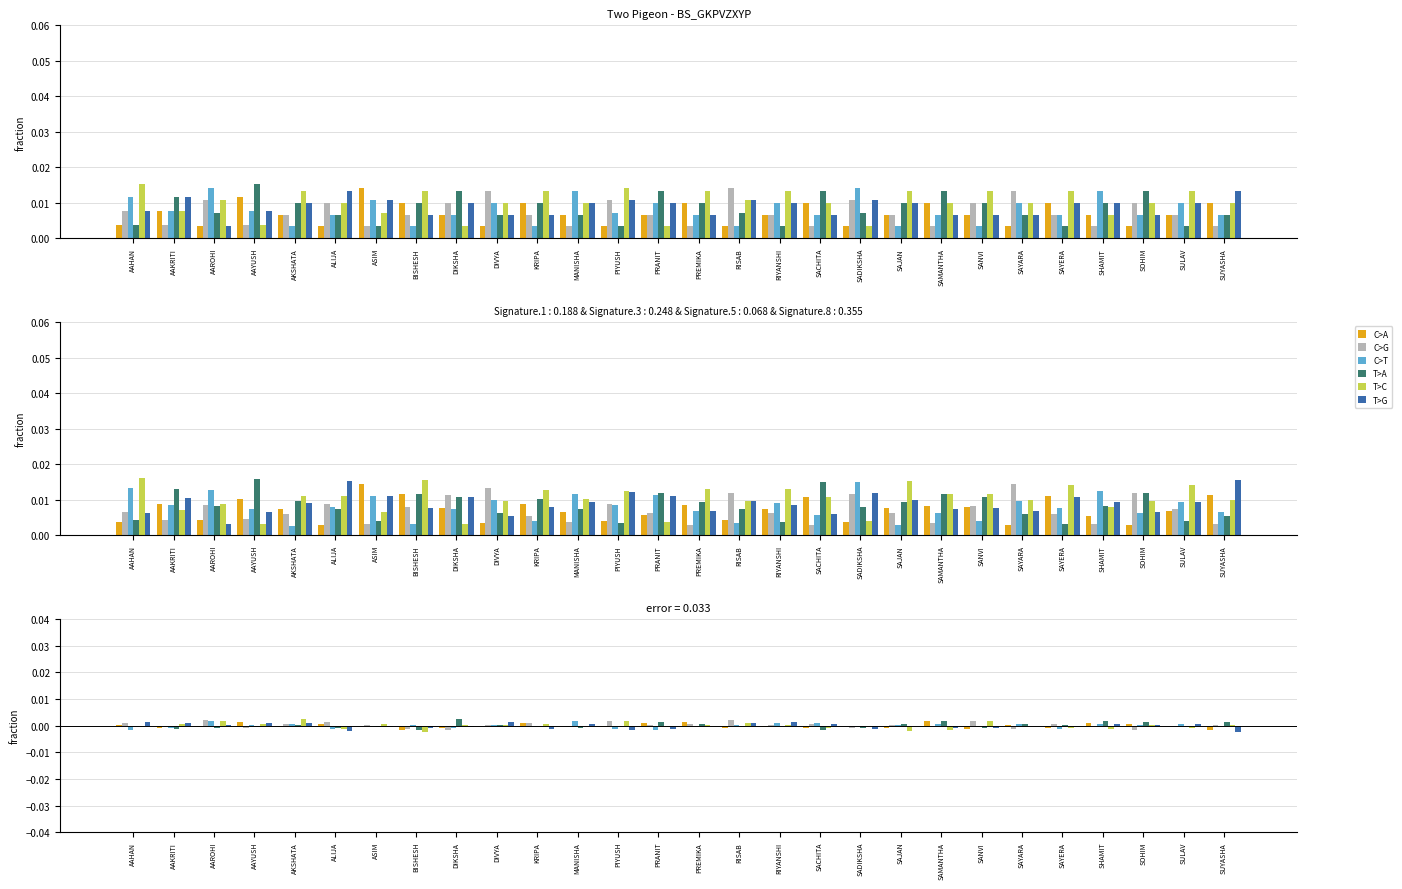

True or false: C>T has a value of -0.0 at KRIPA.

True